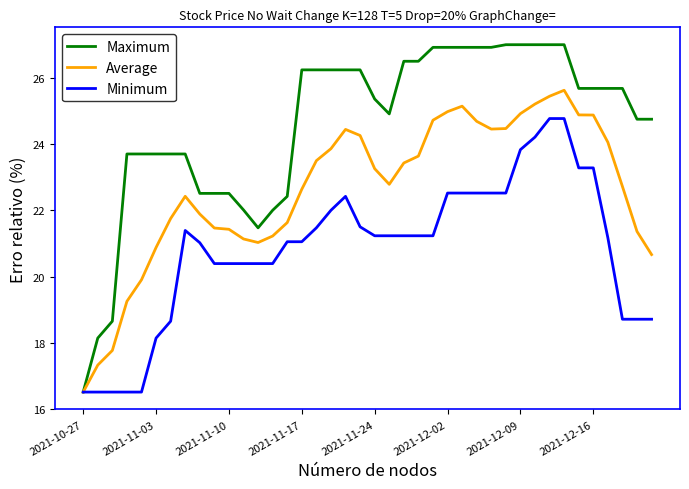

Which series has the largest total across all categories?

Maximum